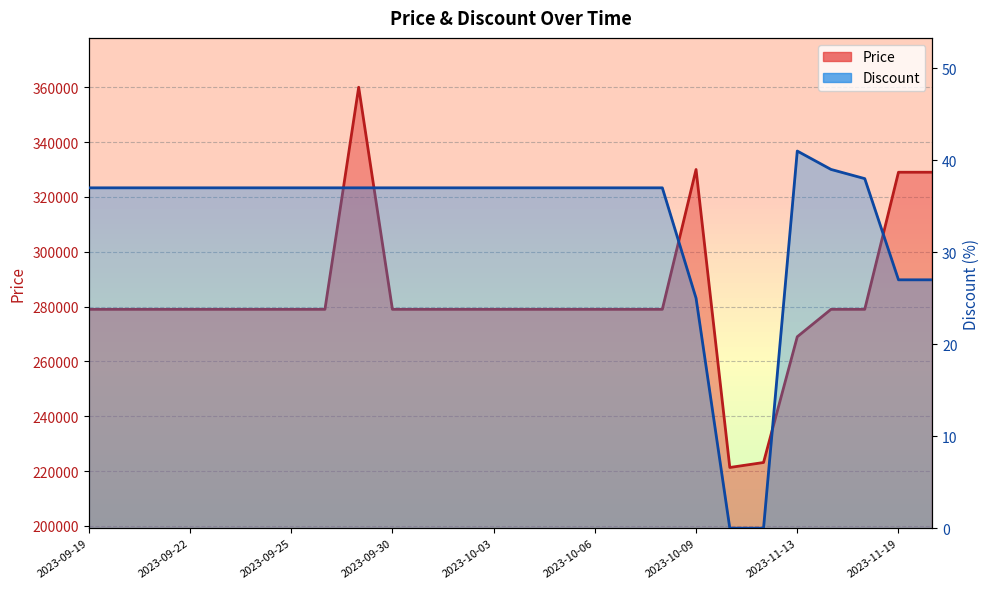

What is the approximate value of Discount at 2023-09-26?

37